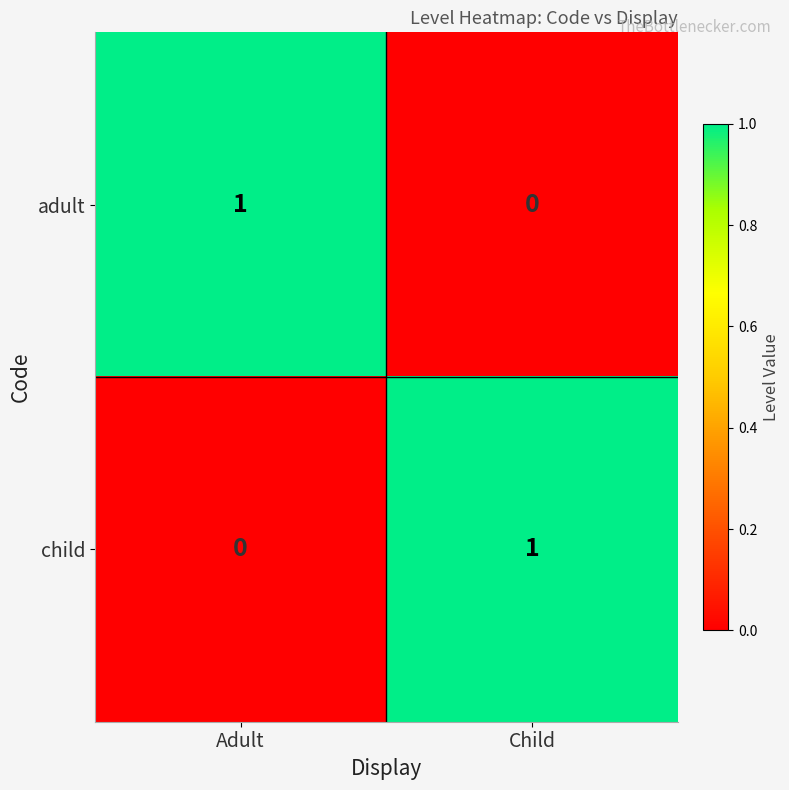

At which label does child reach its peak?

Child